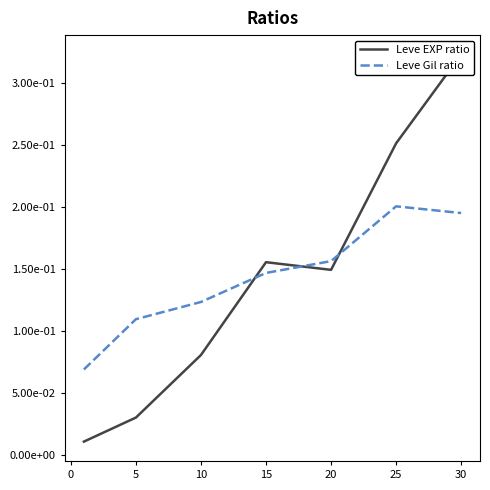

How many lines are shown in the chart?

2